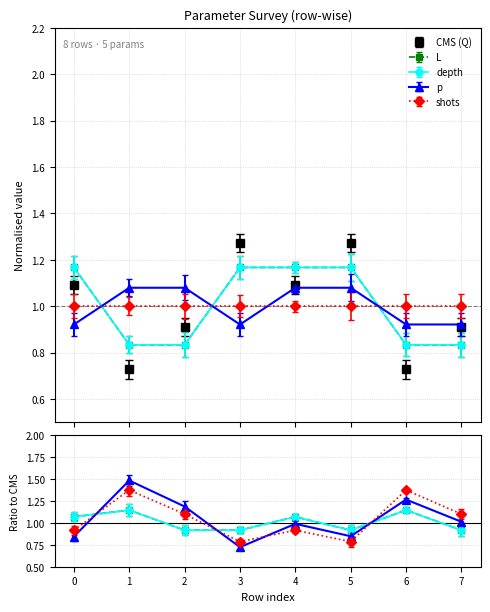

What is the difference between the maximum and second lowest values in the p series?

0.2